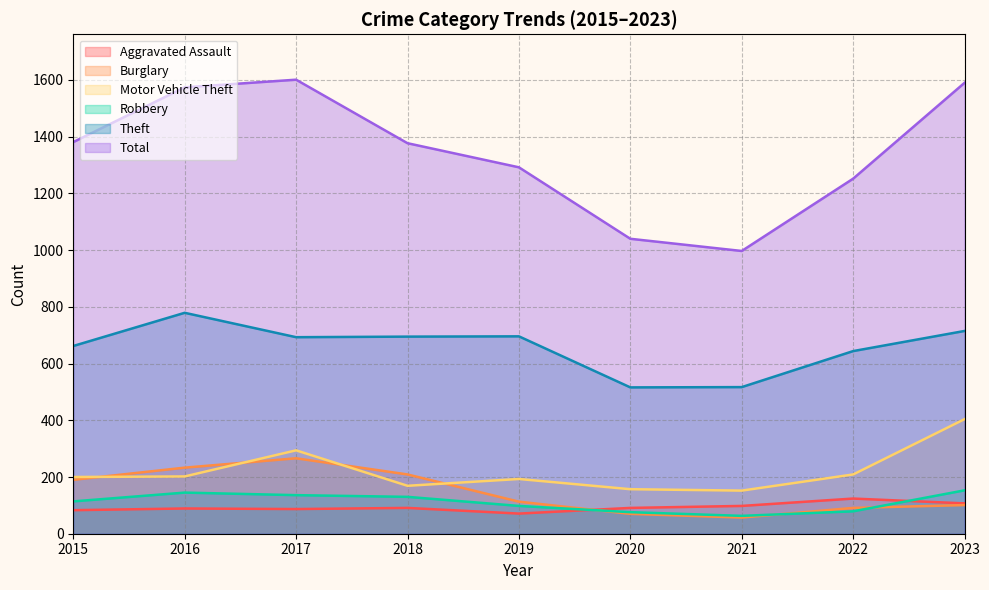

At which label is Motor Vehicle Theft closest to 278?

2017